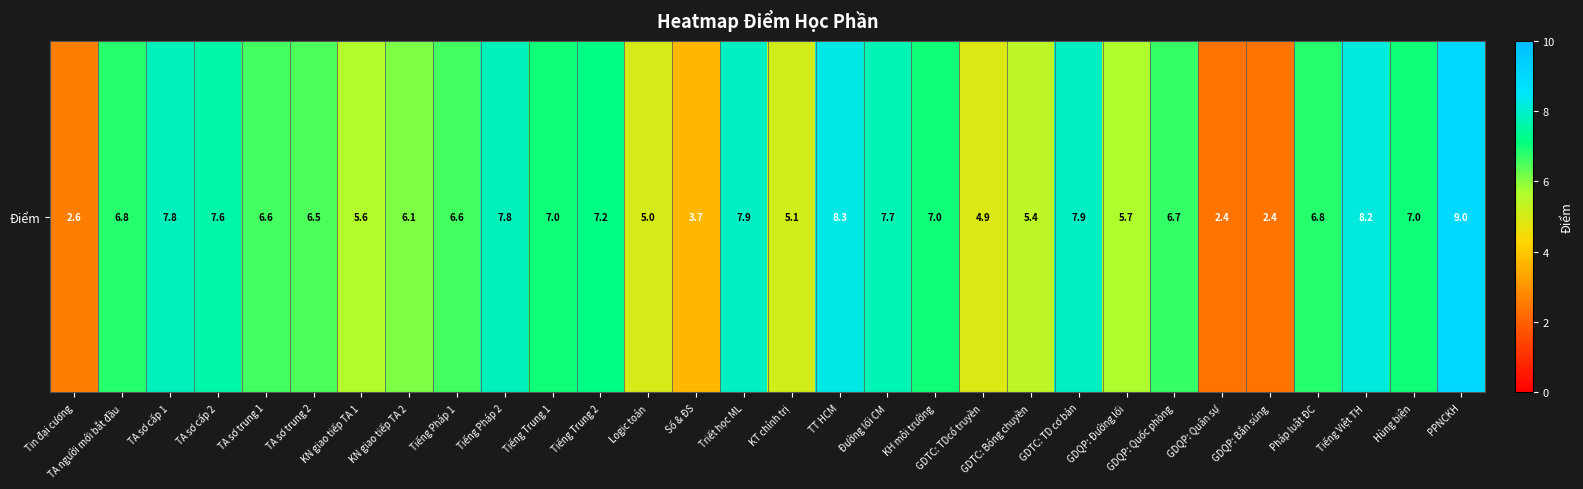

How many values are below 6?

10